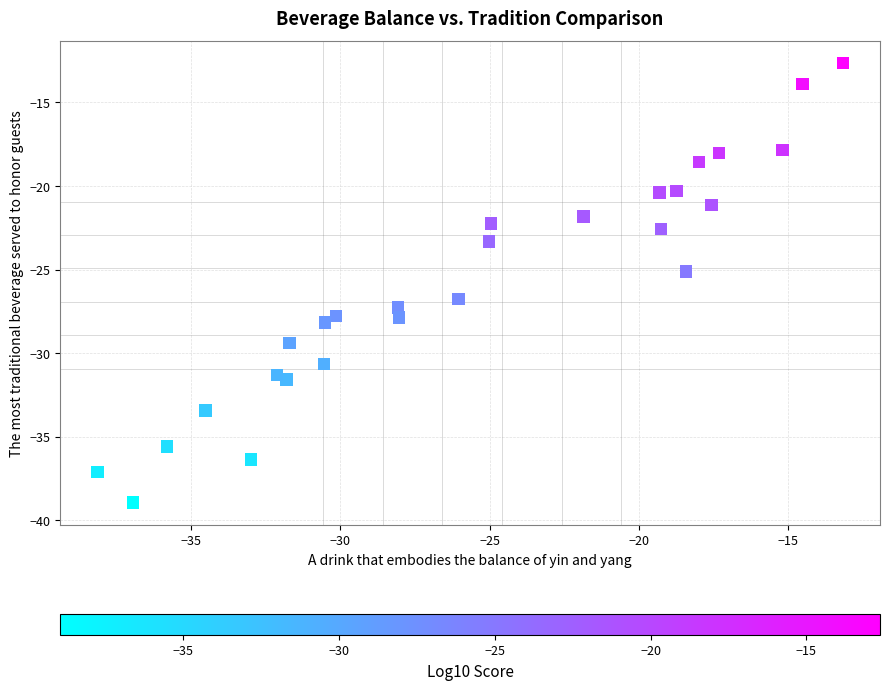

What is the range of Y values (max minus min)?

26.3